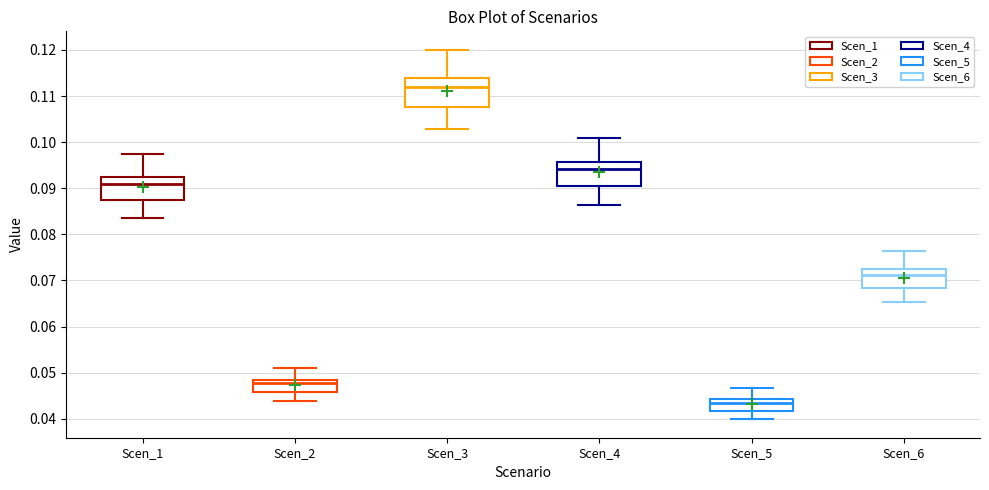

Reading left to right, transcribe this box plot: for each box, give where its median line is, the range the box spans, and where its two whiskers end, as read against the y-axis. The values are not printed on the chart, so give them approximately, as read against the axis.

Scen_1: median 0.091, box 0.087 to 0.092, whiskers 0.083 to 0.097
Scen_2: median 0.048 (just below the box's upper edge), box 0.046 to 0.048, whiskers 0.044 to 0.051
Scen_3: median 0.112, box 0.108 to 0.114, whiskers 0.103 to 0.120
Scen_4: median 0.094, box 0.090 to 0.096, whiskers 0.086 to 0.101
Scen_5: median 0.043, box 0.042 to 0.044, whiskers 0.040 to 0.047
Scen_6: median 0.071, box 0.068 to 0.072, whiskers 0.065 to 0.076